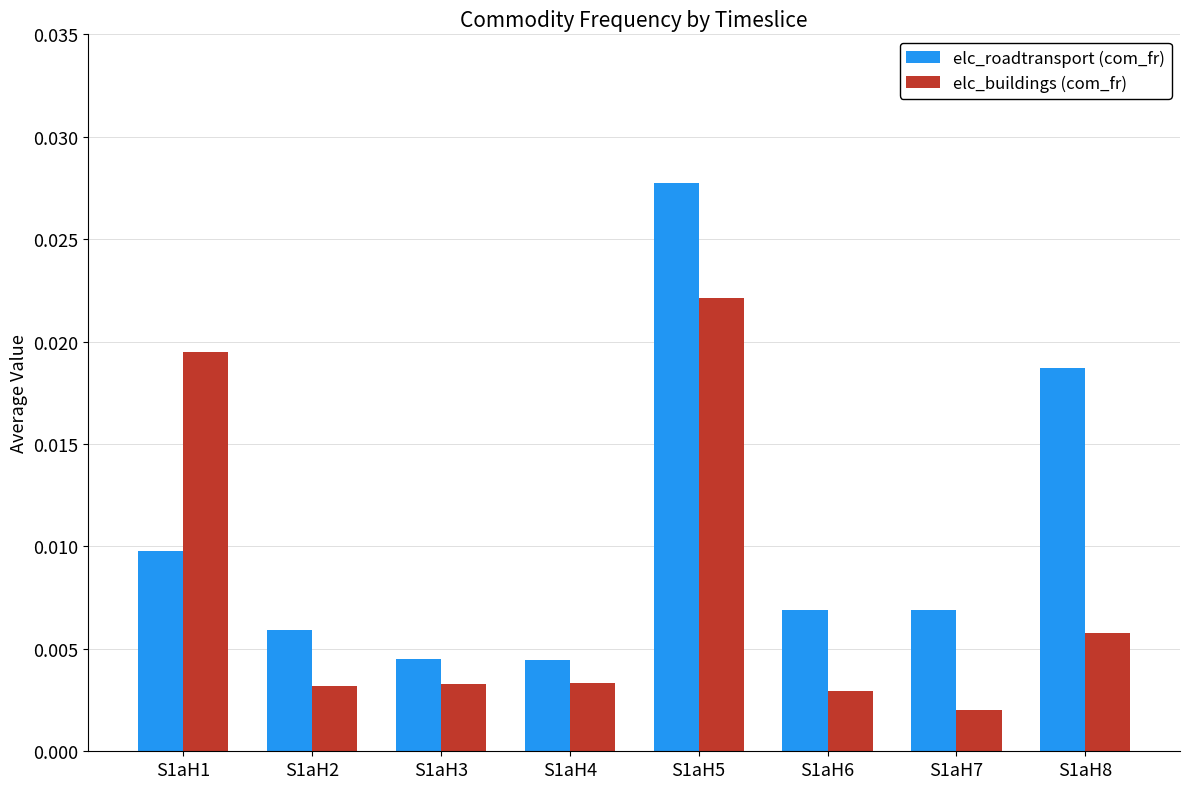

Is the value of elc_roadtransport (com_fr) at S1aH7 greater than the value of elc_buildings (com_fr) at S1aH7?

Yes